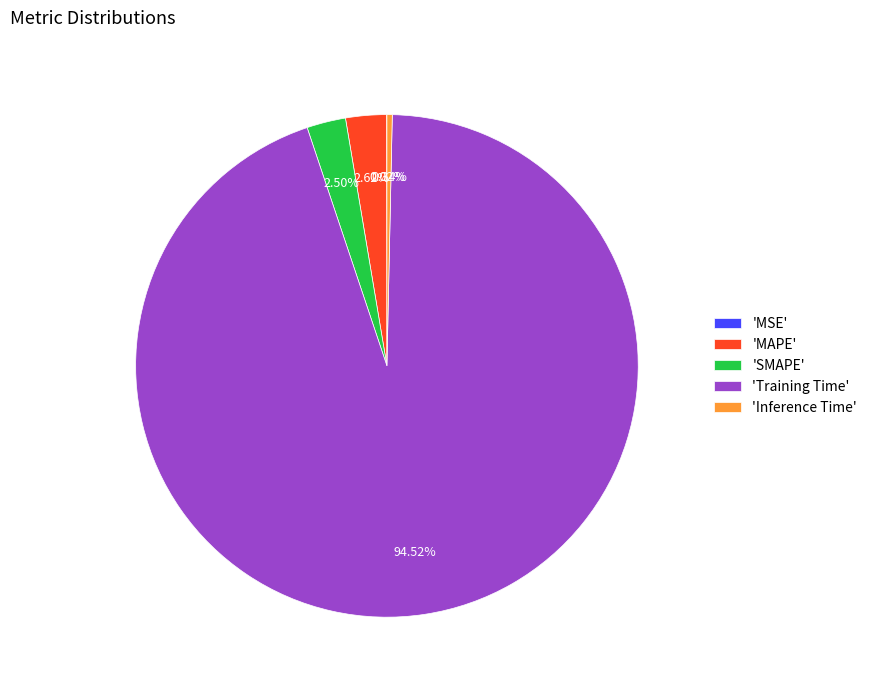

Is the sum of 'Training Time' and 'SMAPE' greater than half?

Yes